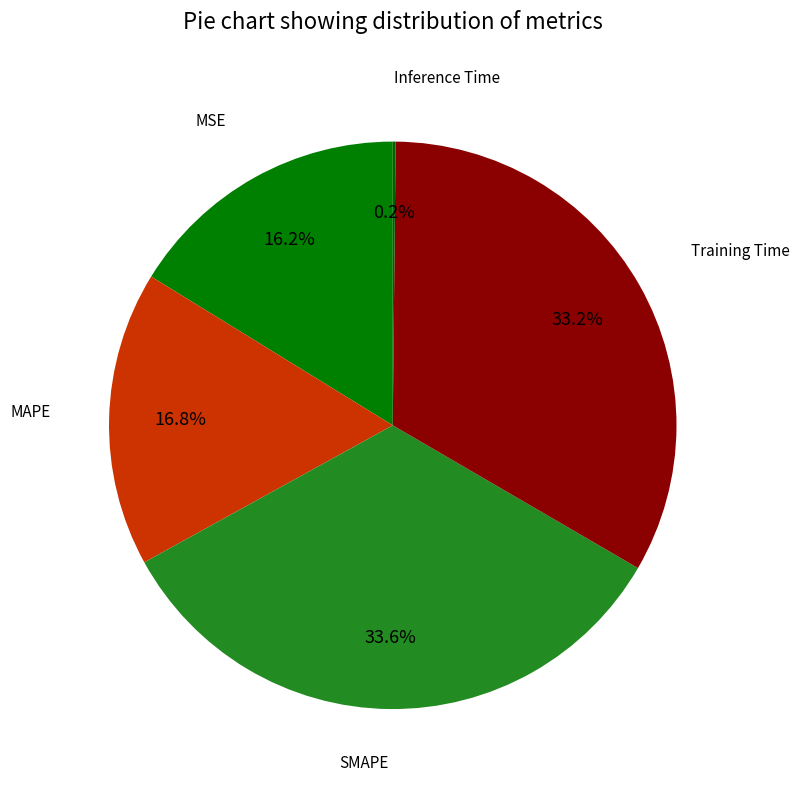

Which slice is the smallest?

Inference Time